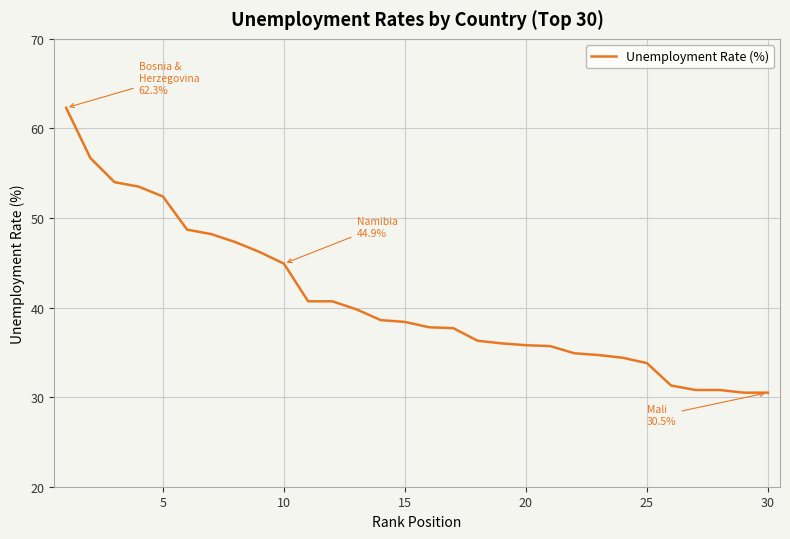

What is the maximum value shown in the chart?

62.3